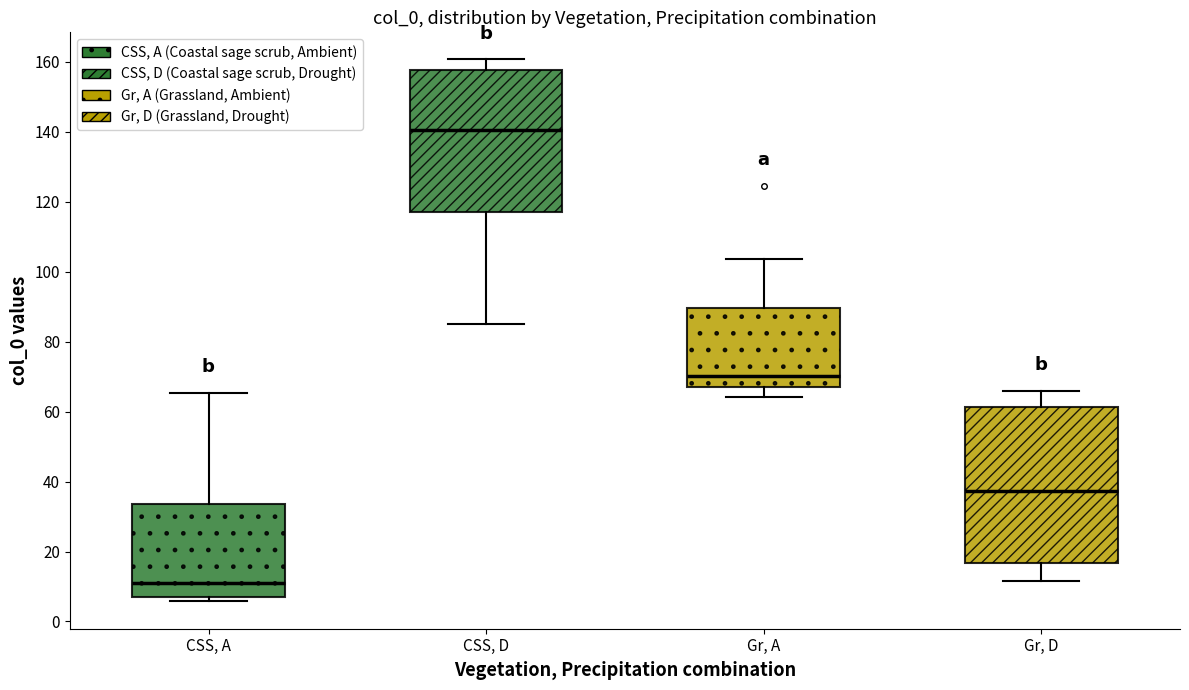

Where does the upper whisker of the box for CSS, A end on the y-axis? The values are not printed on the chart, so give them approximately, as read against the axis.

66